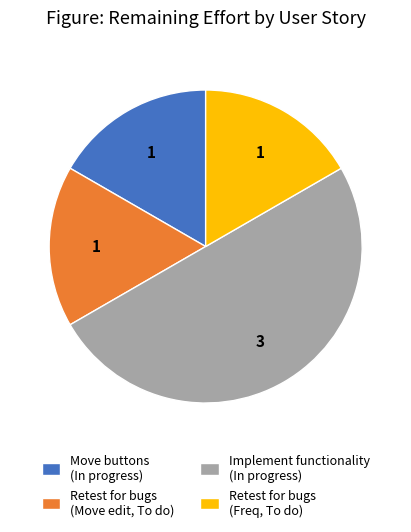

Is it true that Move buttons (In progress) is 22% of the pie?

False